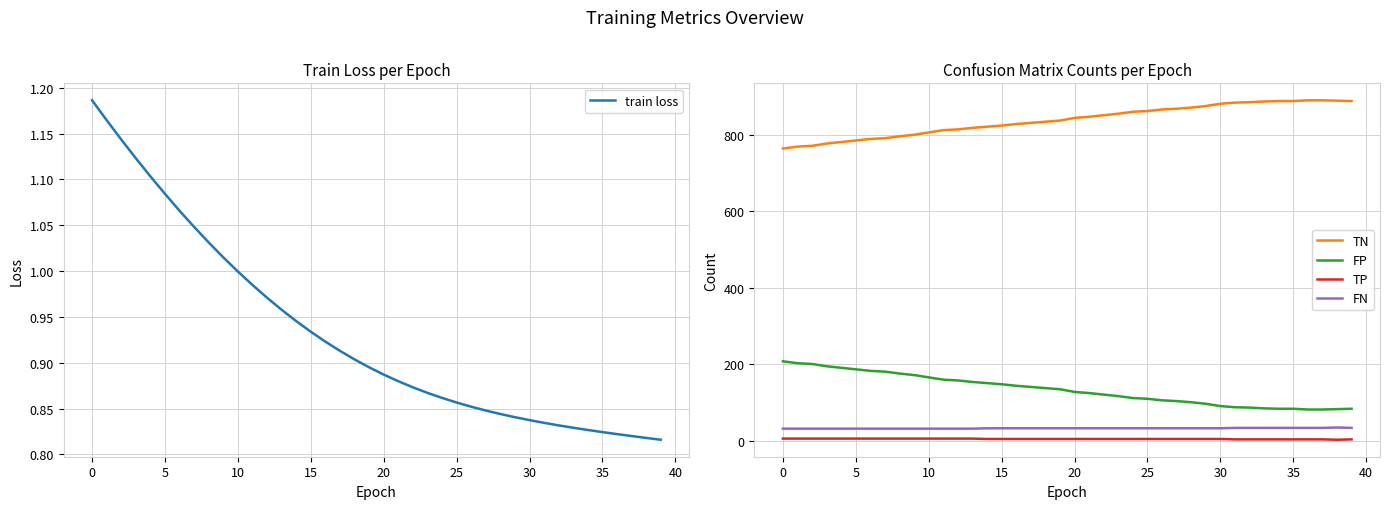

Is the value of TP at 31 greater than the value of FP at 32?

No